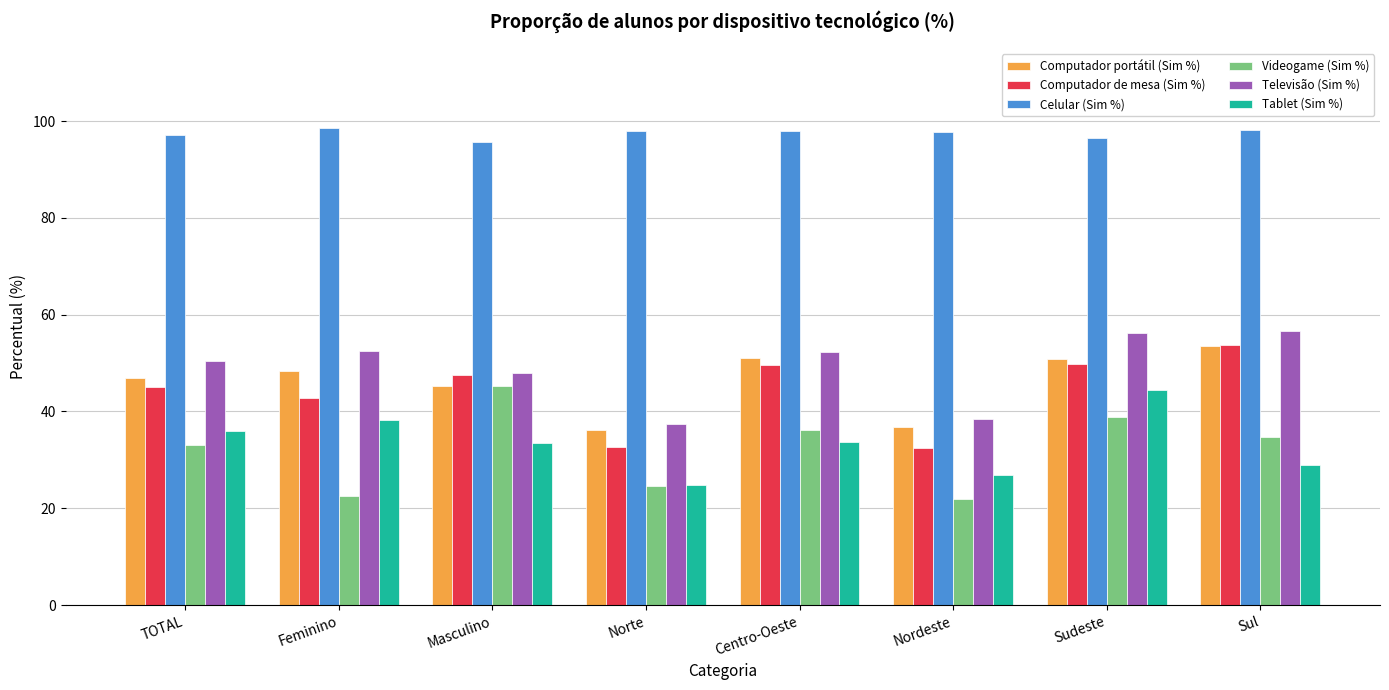

Are the bars grouped side by side (vs. stacked)?

Yes